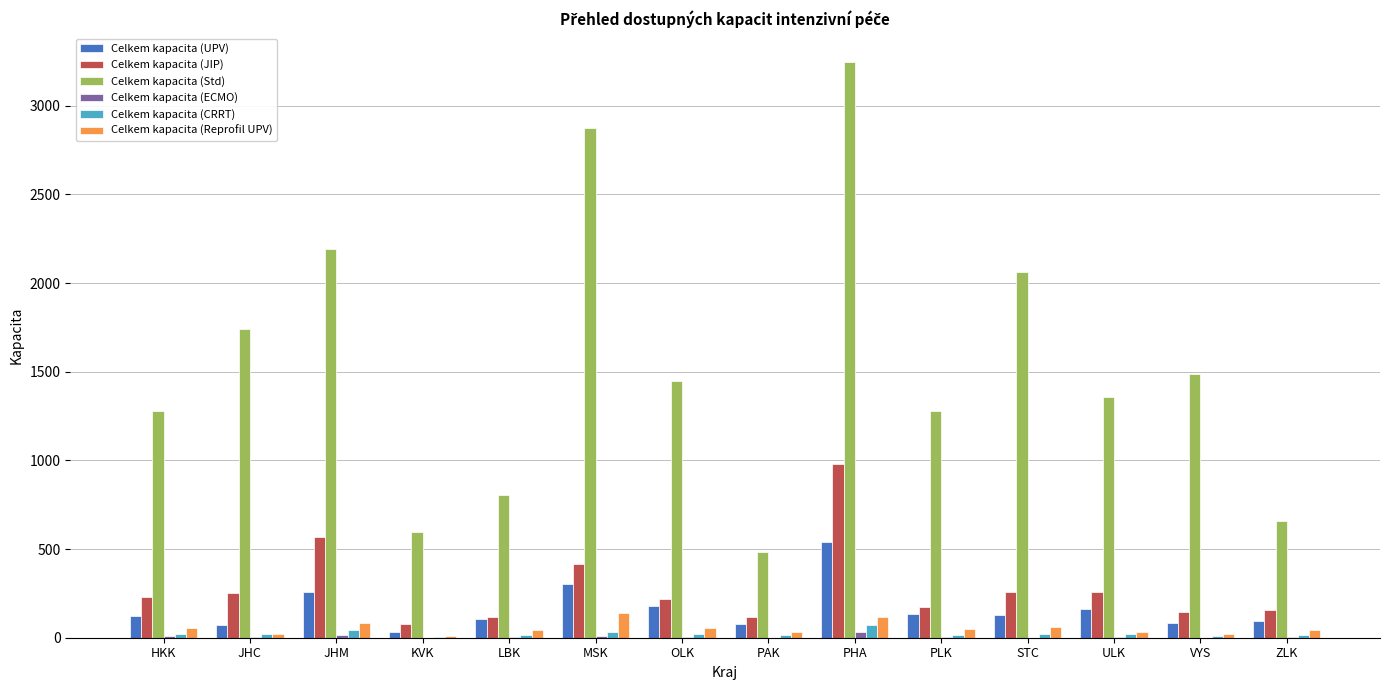

What is the sum of all Celkem kapacita (UPV) values?

2295